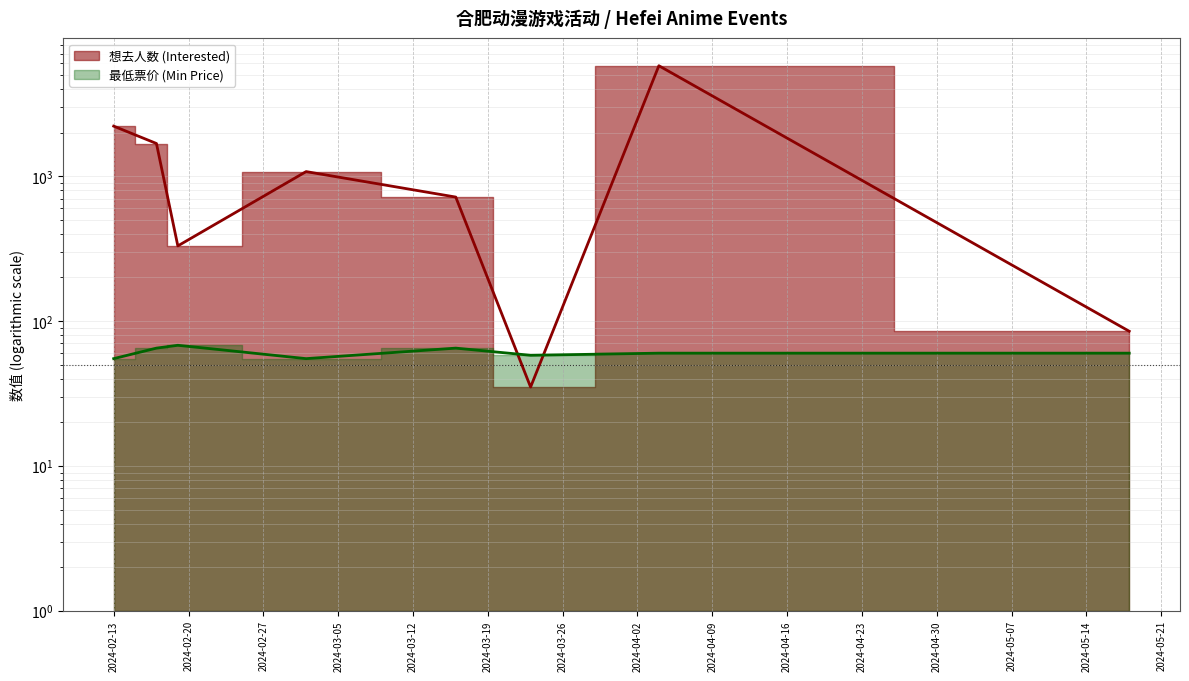

True or false: 想去人数 (Interested) has a value of 931 at 2024-02-17.

False